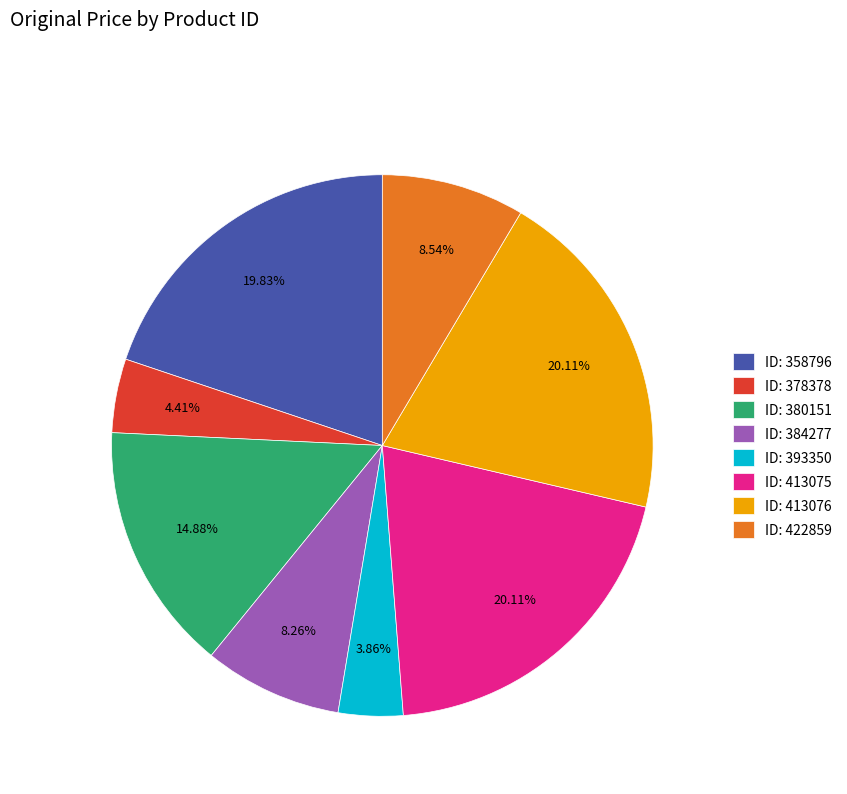

Do ID: 413076 and ID: 413075 together represent more than half of the pie?

No